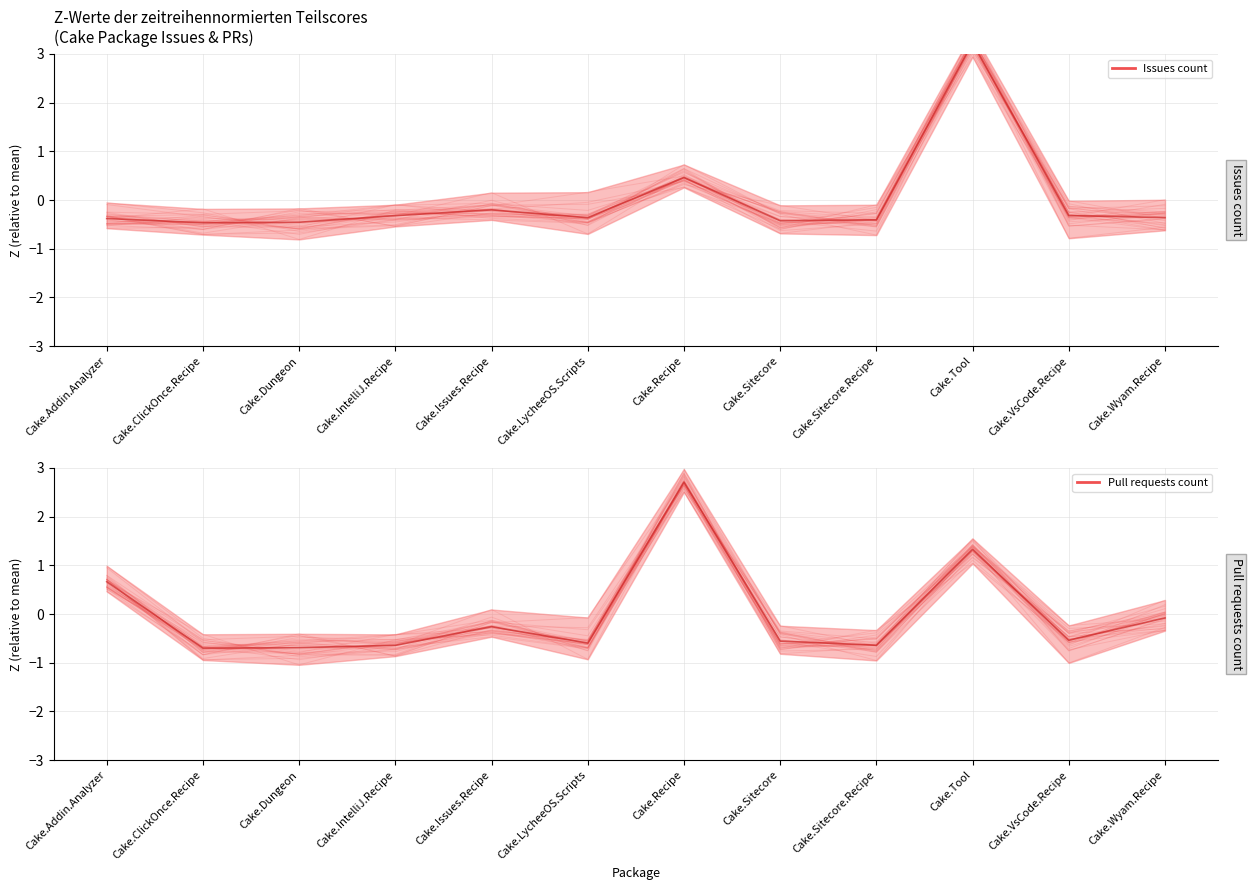

Is it true that Pull requests count equals -0.2 at Cake.Wyam.Recipe?

True